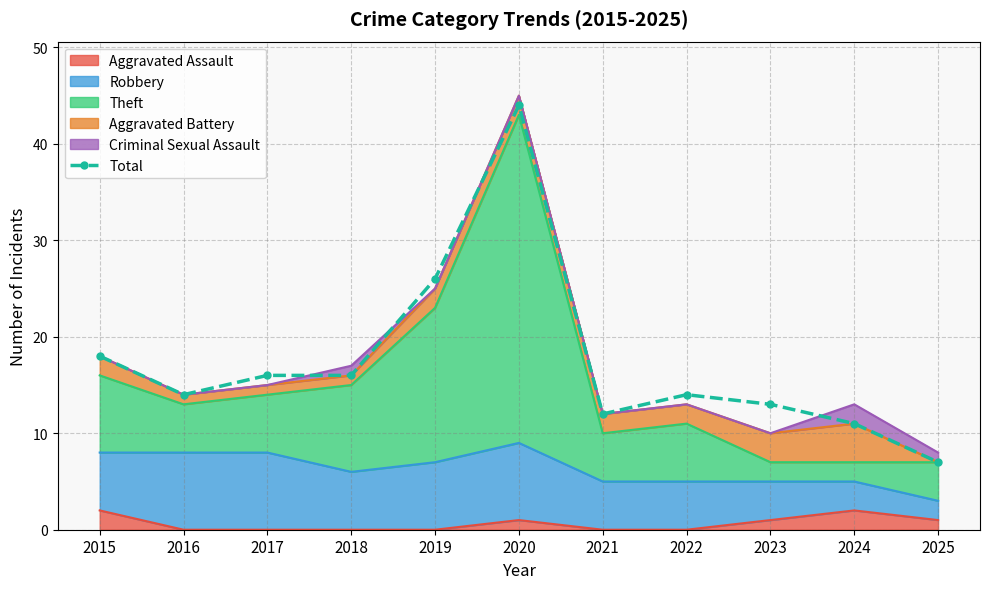

Reading right to left, list all the values displayed in this chart.

7	11	13	14	12	44	26	16	16	14	18